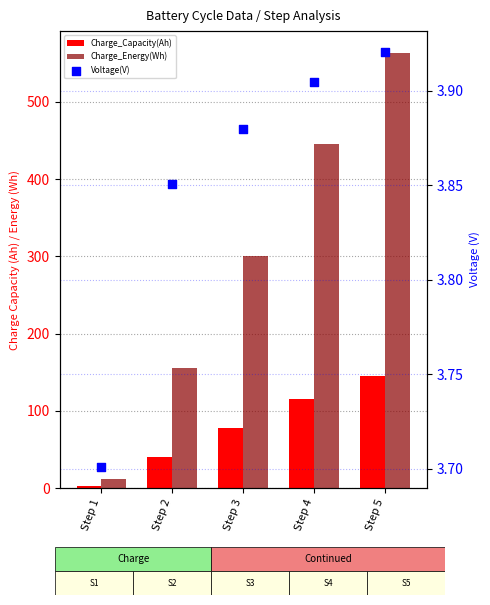

At which category is the sum across all series the highest?

Step 5